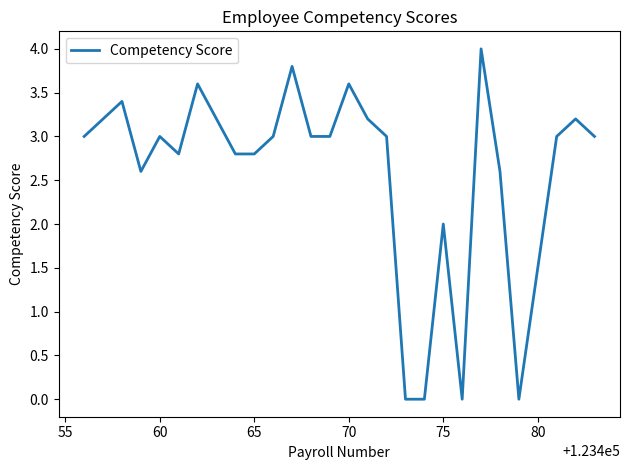

What is the maximum value shown in the chart?

4.0